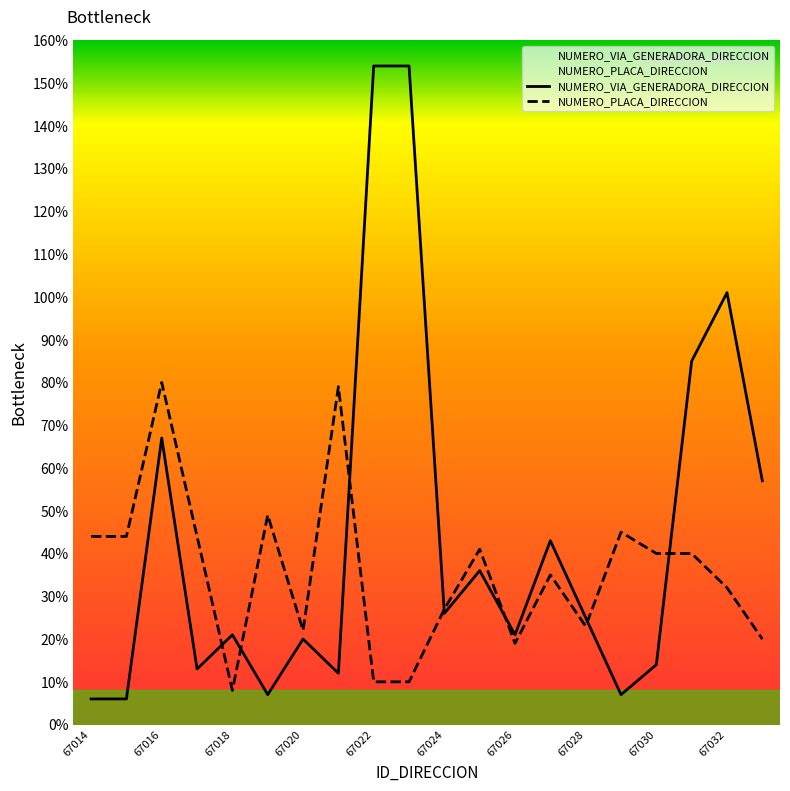

Rank the series by their average value, from highest to lowest.

NUMERO_VIA_GENERADORA_DIRECCION, NUMERO_PLACA_DIRECCION